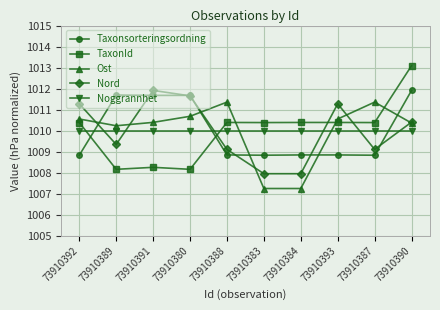

What is the lowest value of the Ost series?

1007.2